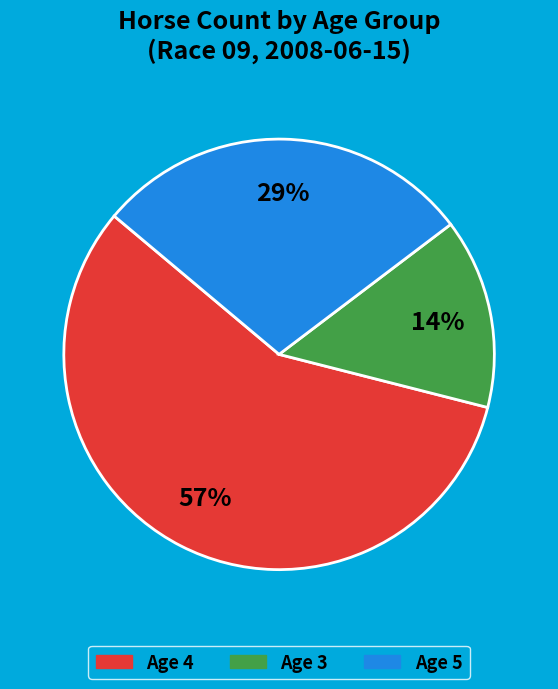

Is there any slice that represents more than half of the pie?

Yes